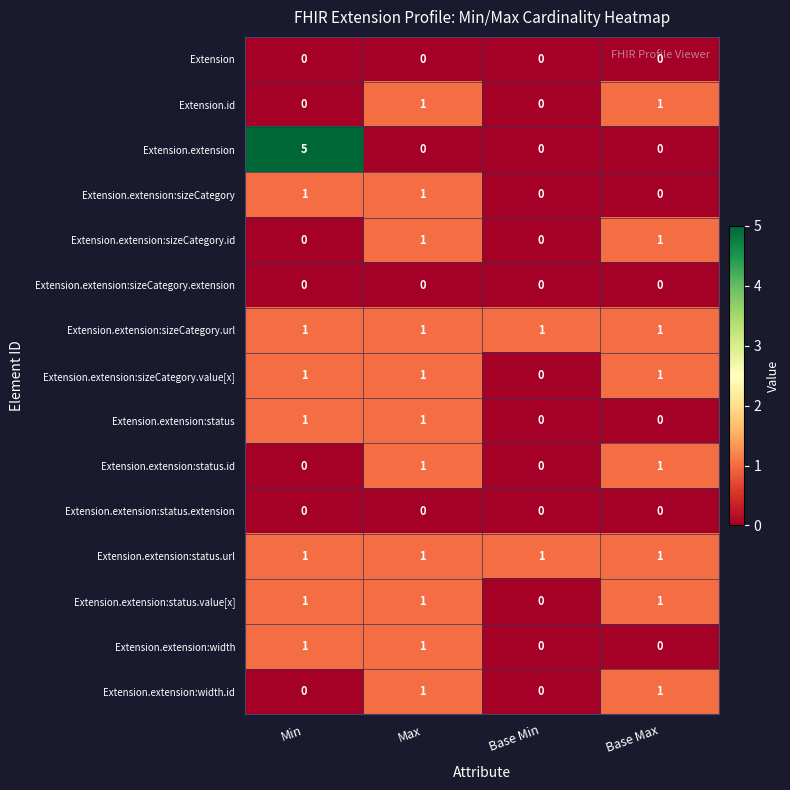

Which series has the largest range (max minus min)?

Extension.extension